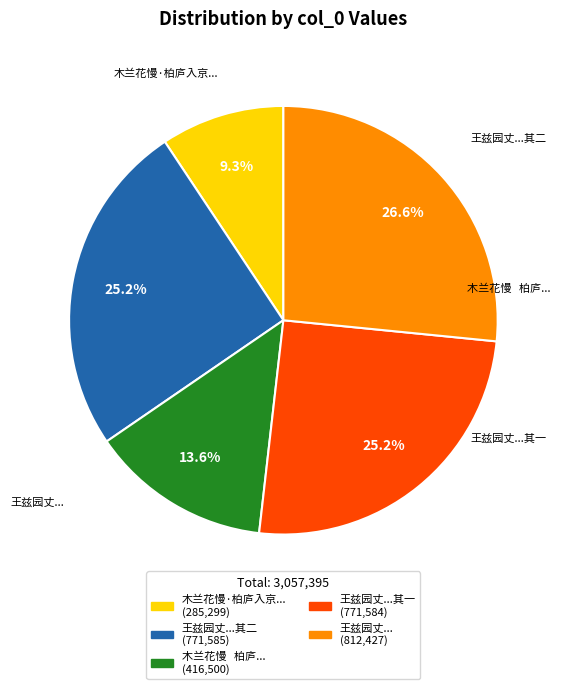

Is there a majority slice in this chart?

No